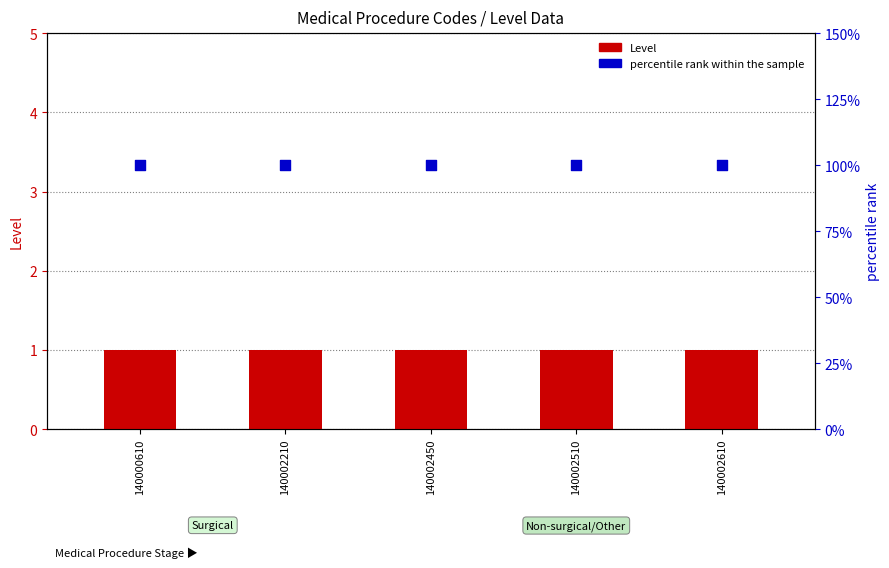

At which category is the sum across all series the highest?

140000610